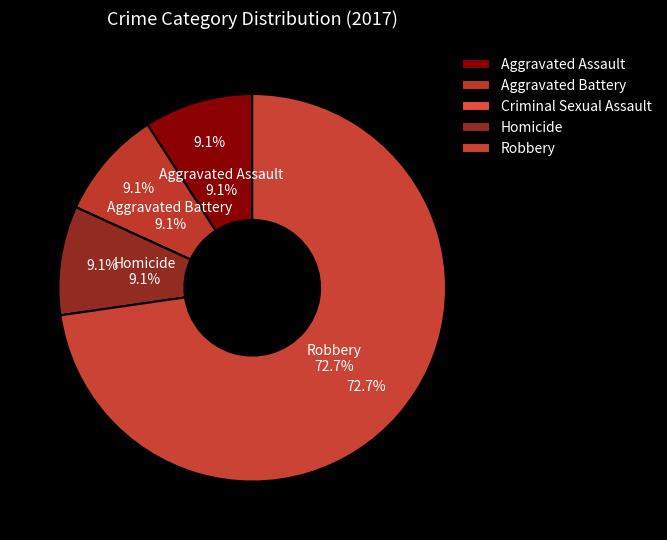

What is the largest slice in the pie chart?

Robbery